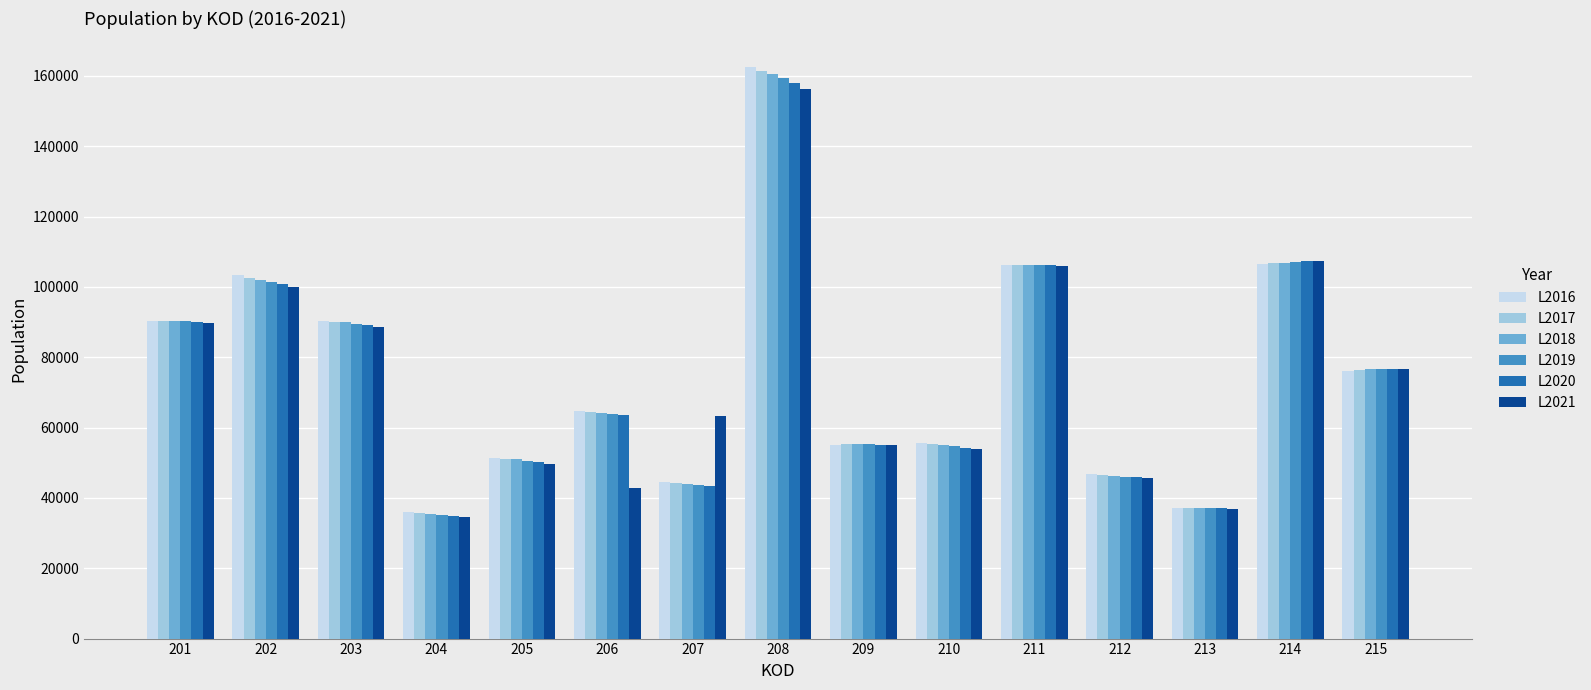

At which label is L2016 closest to 99202?

202